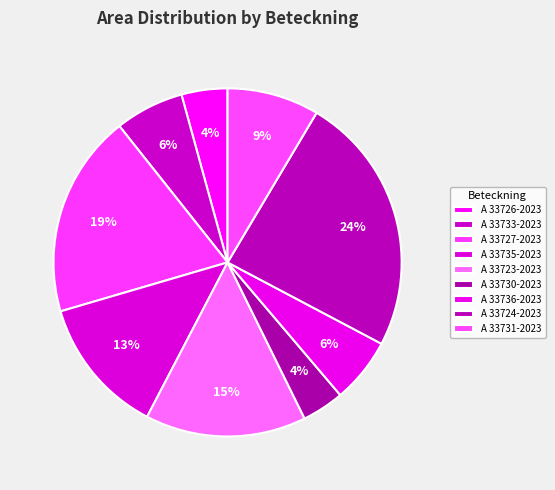

What is the largest slice in the pie chart?

A 33724-2023